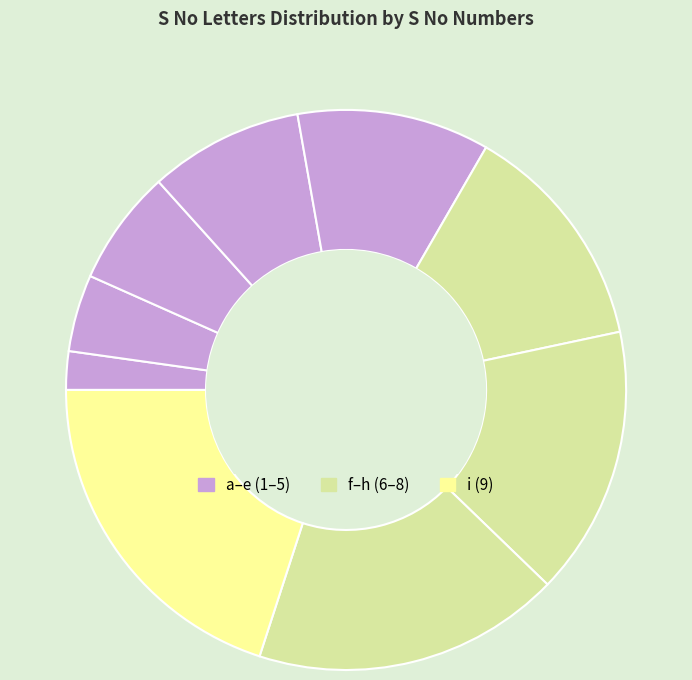

Is there any slice that represents more than half of the pie?

No